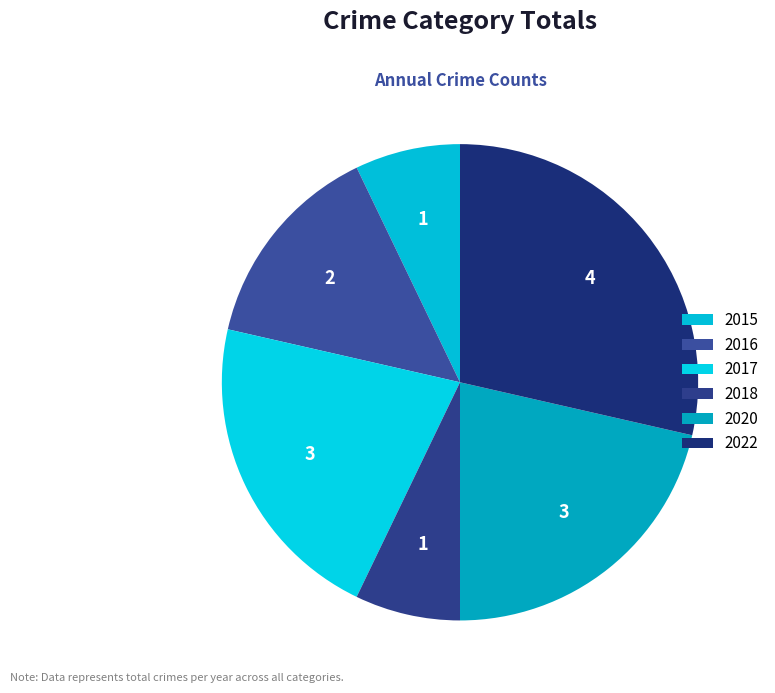

Is it true that 2015 is 7% of the pie?

True